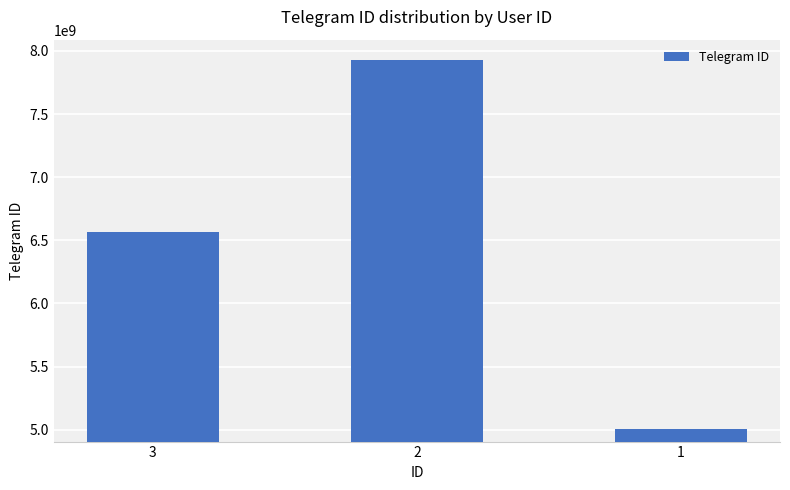

Are the bars horizontal?

No